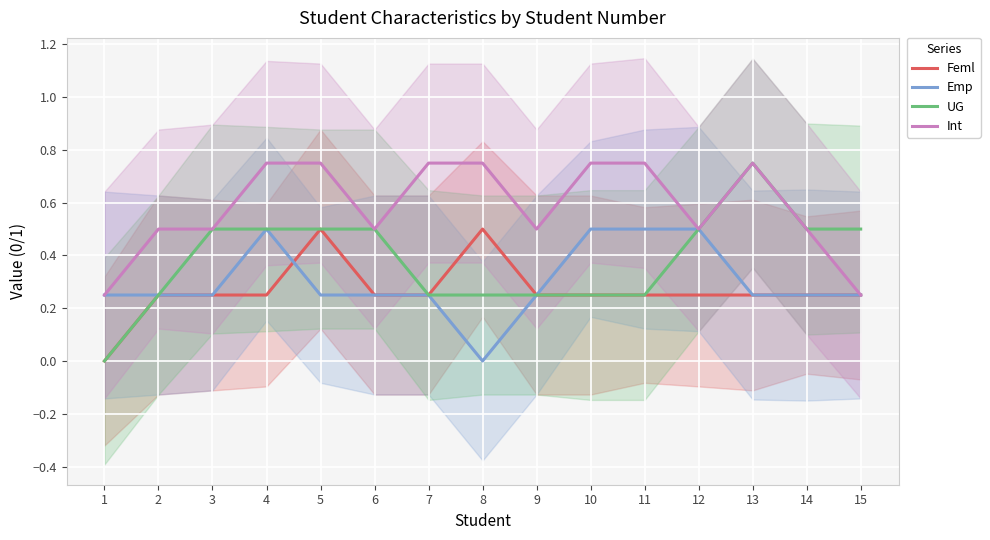

Count the number of data series in this chart.

4